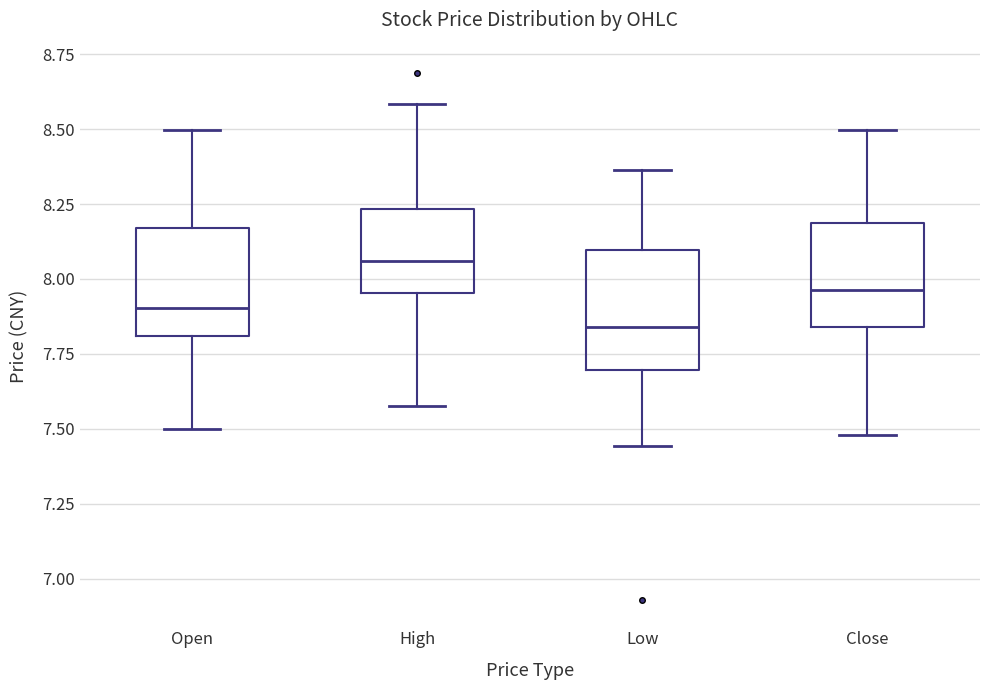

Which box's median line is the lowest?

Low